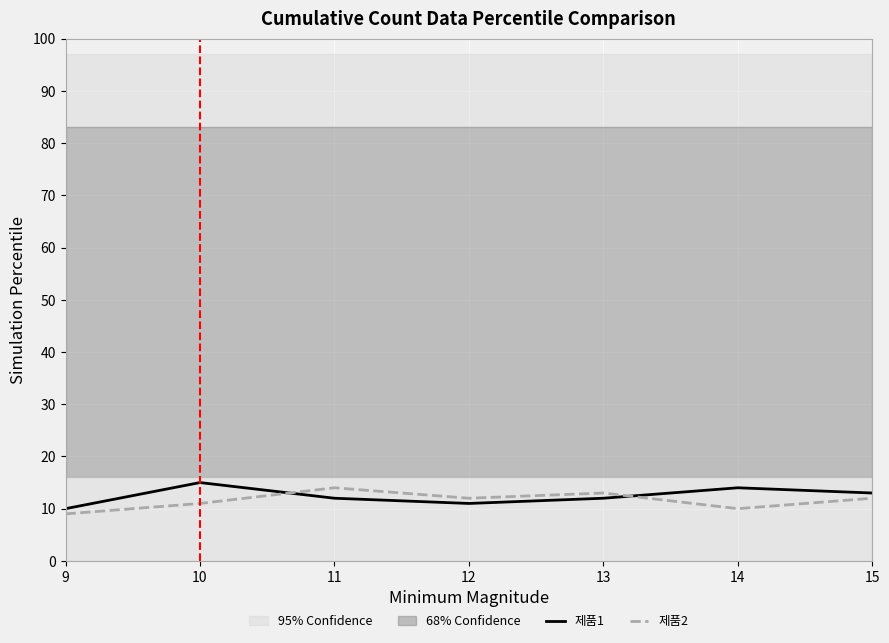

True or false: 제품2 has a value of 22 at 13.

False